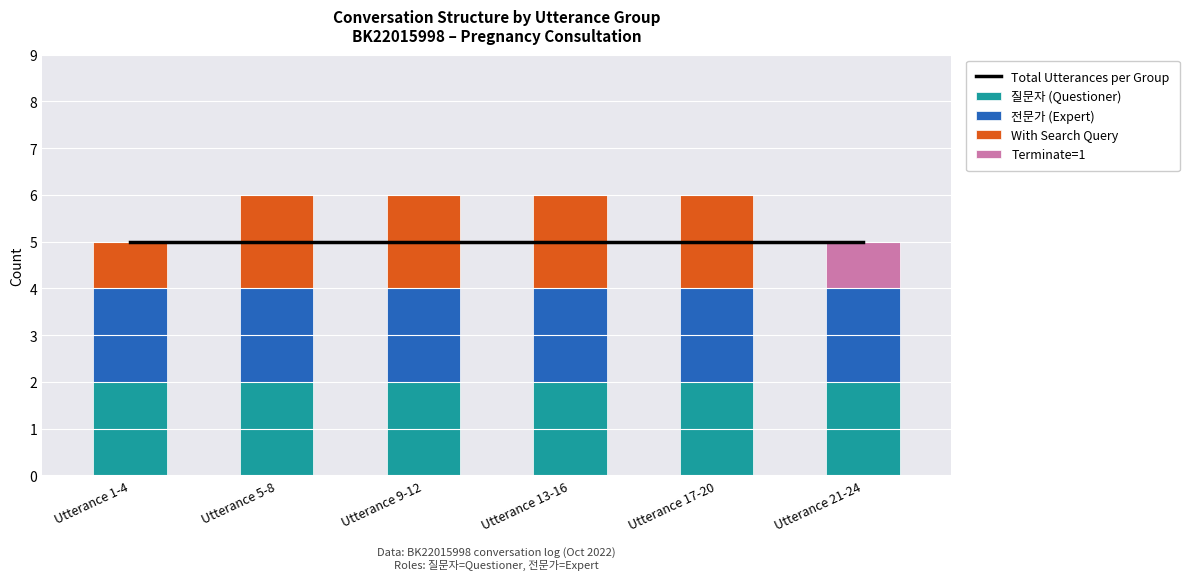

Which category has the lowest value across all series?

Utterance 21-24